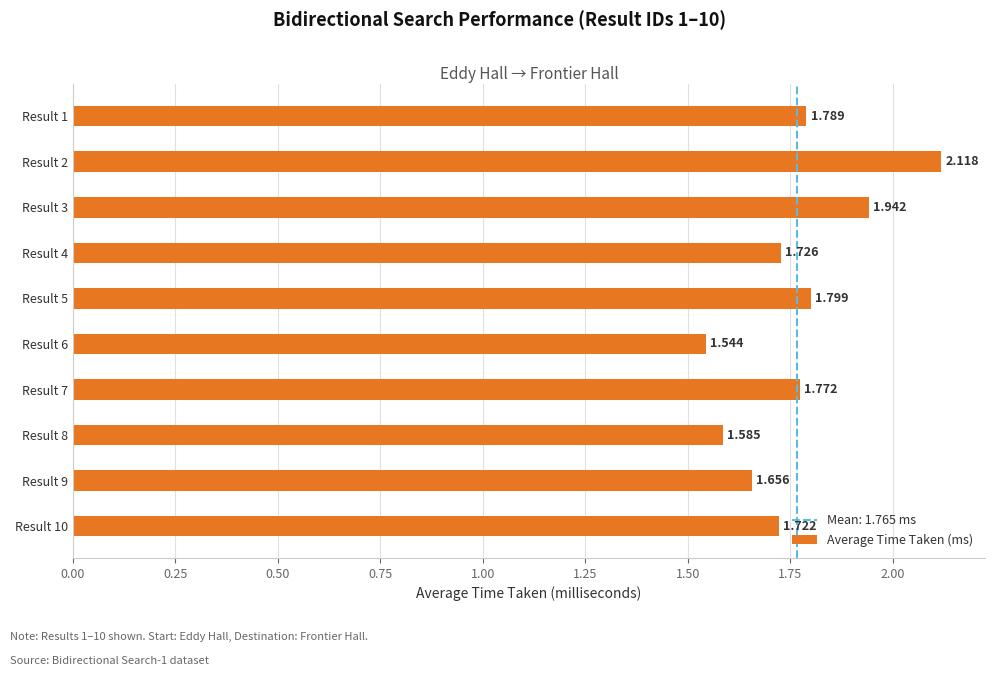

Are the bars horizontal?

Yes